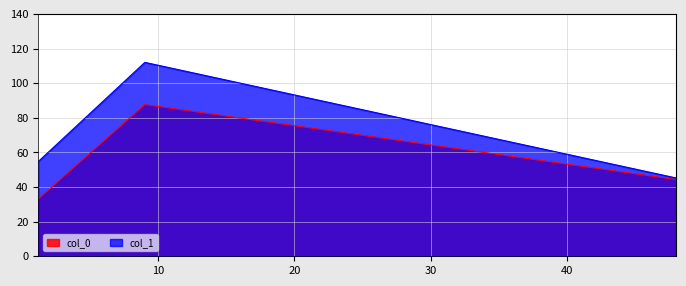

The col_0 series shows 87.6 at 9.04. True or false?

True